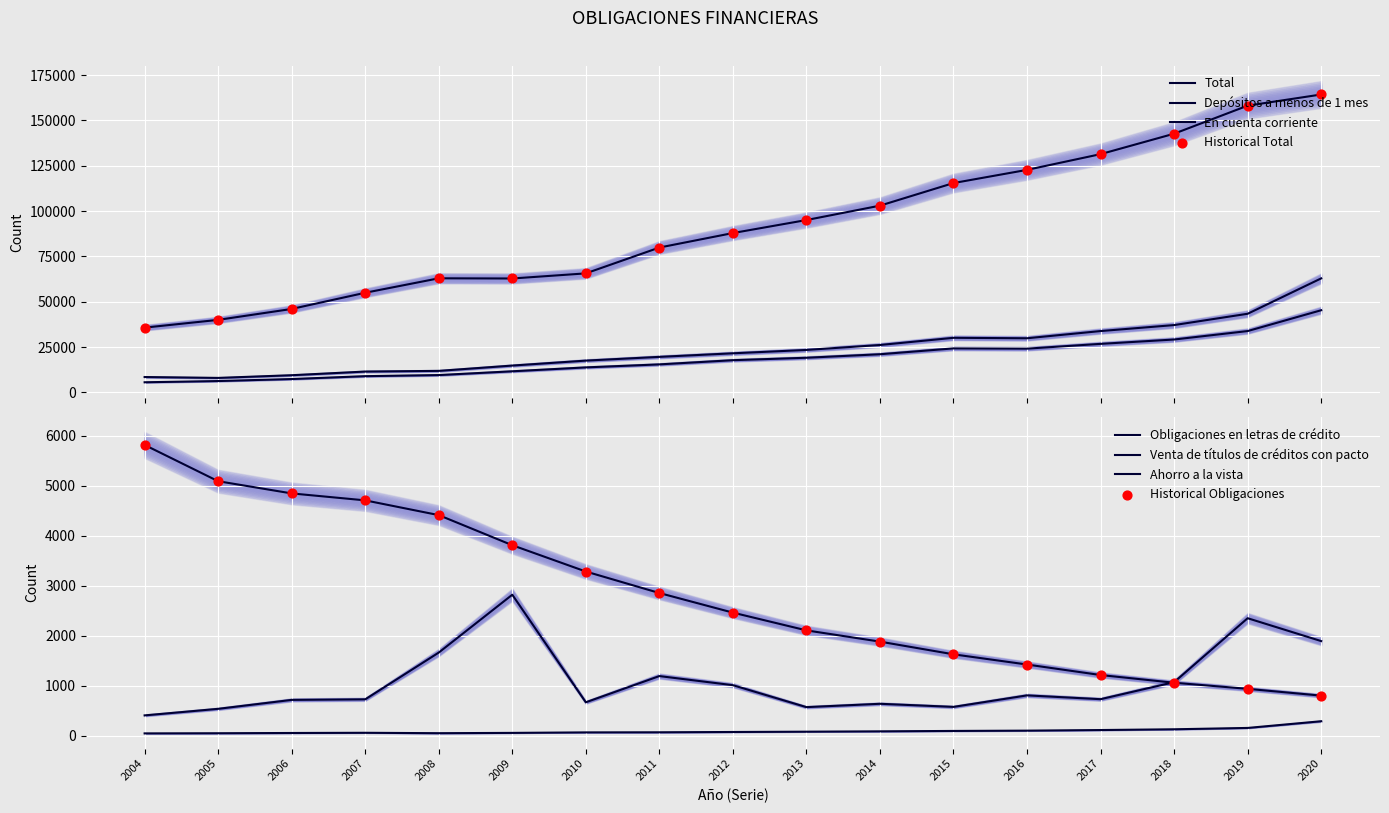

What is the total value across all series at 2010?

101068